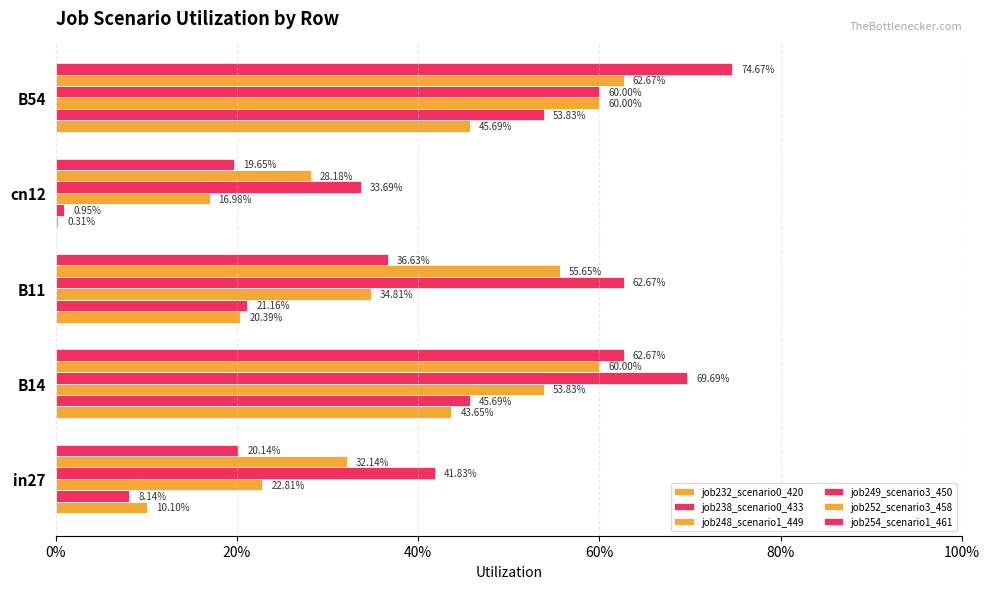

Count the job249_scenario3_450 values in the range 0 to 1.

5